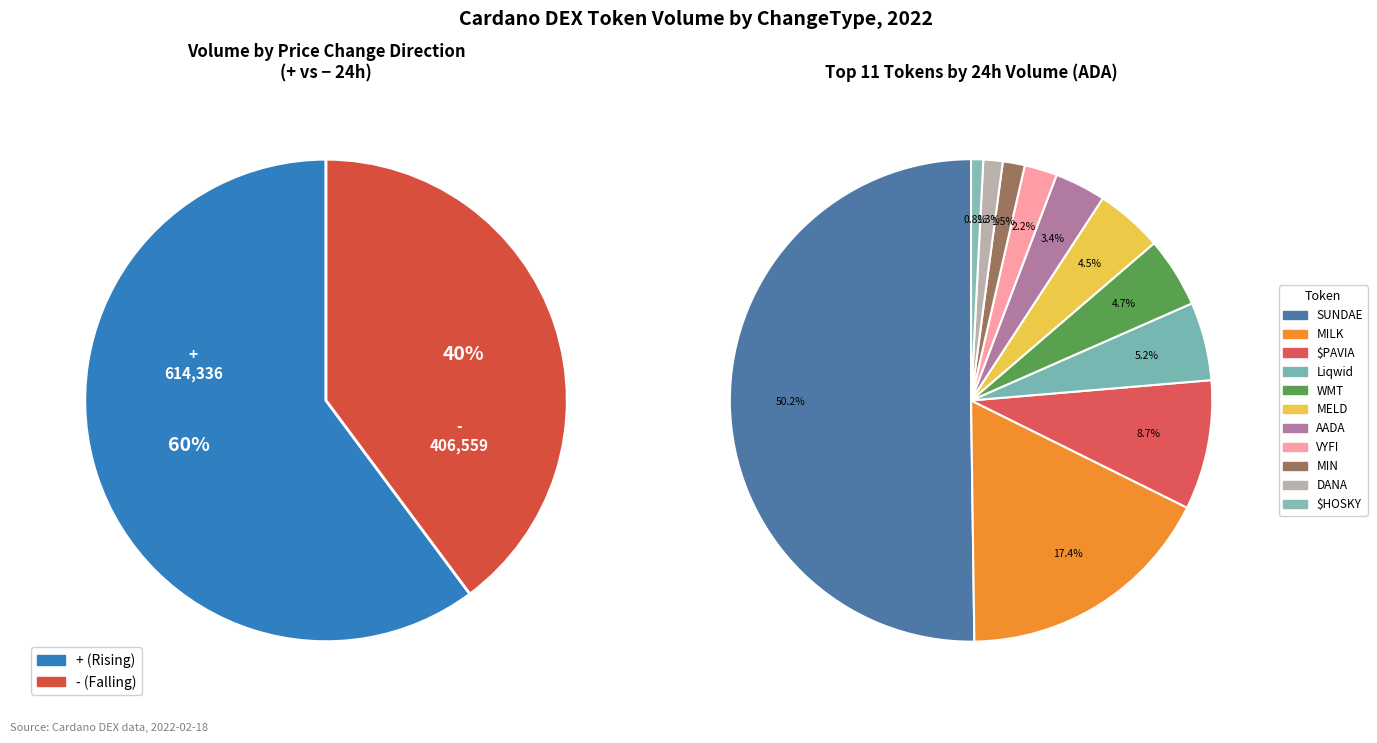

Which category has the biggest portion of the pie?

SUNDAE